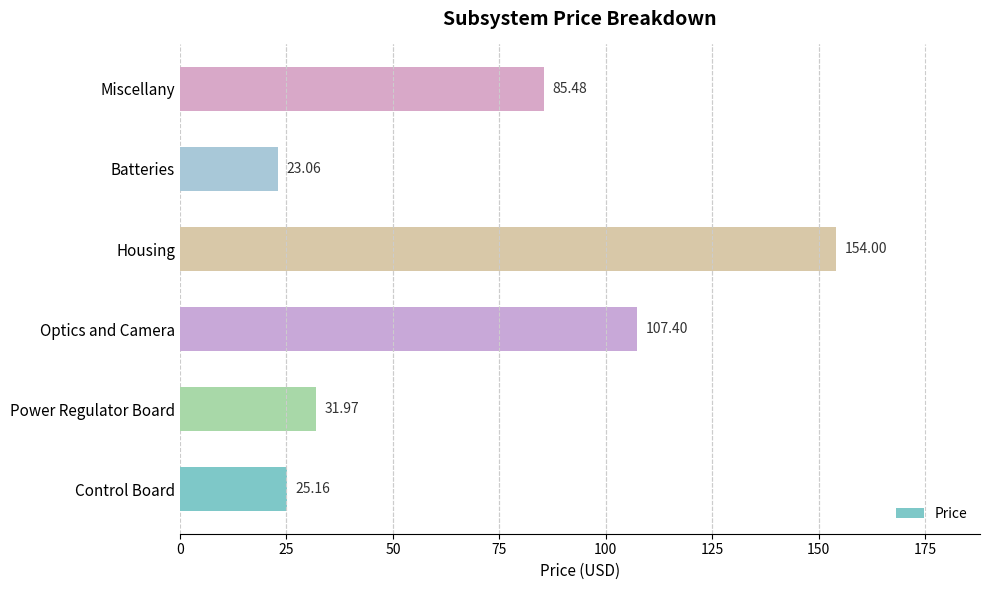

What is the change in value from Power Regulator Board to Housing?

+122.0